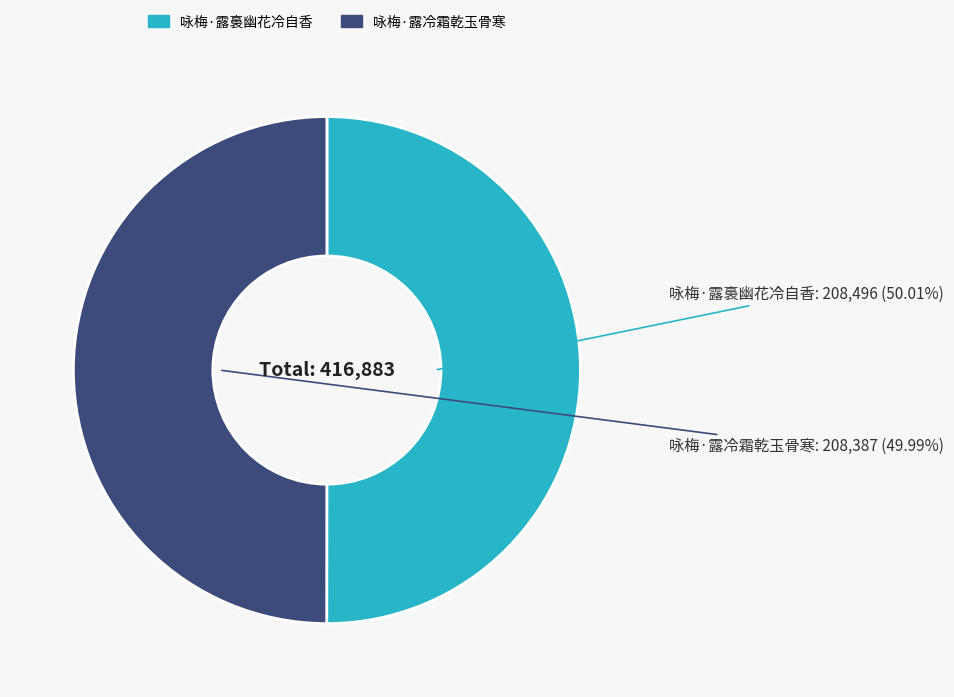

Combined, do 咏梅·露裛幽花冷自香 and 咏梅·露冷霜乾玉骨寒 account for over 50%?

Yes